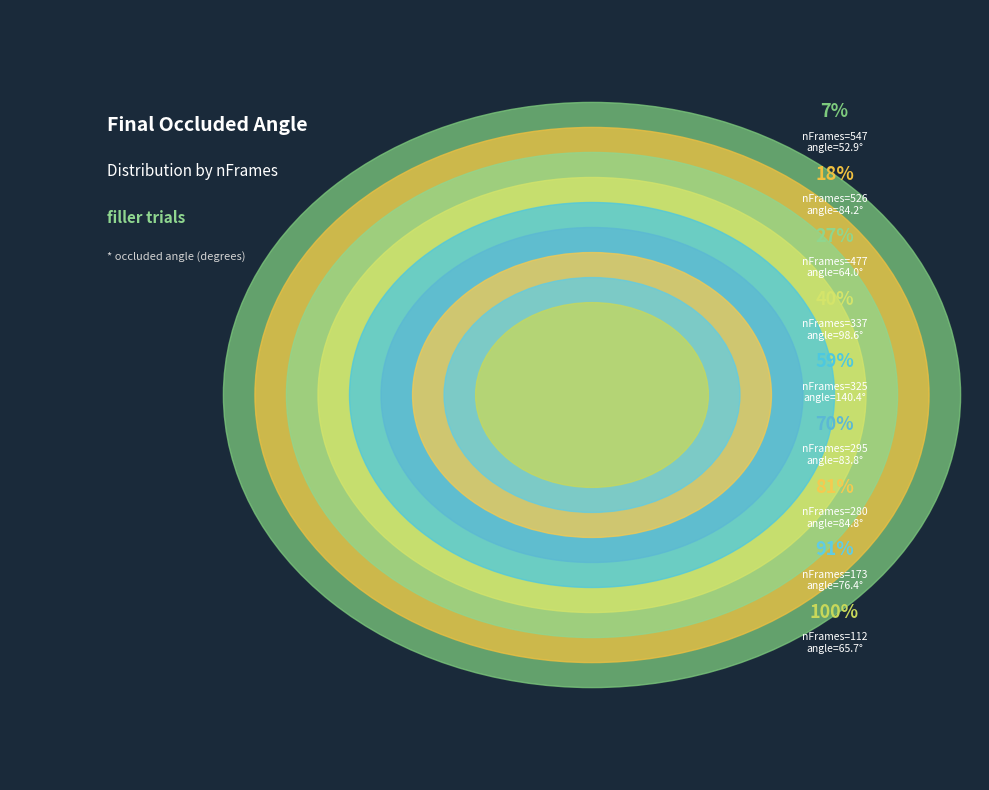

Is it true that 325 is 31% of the pie?

False